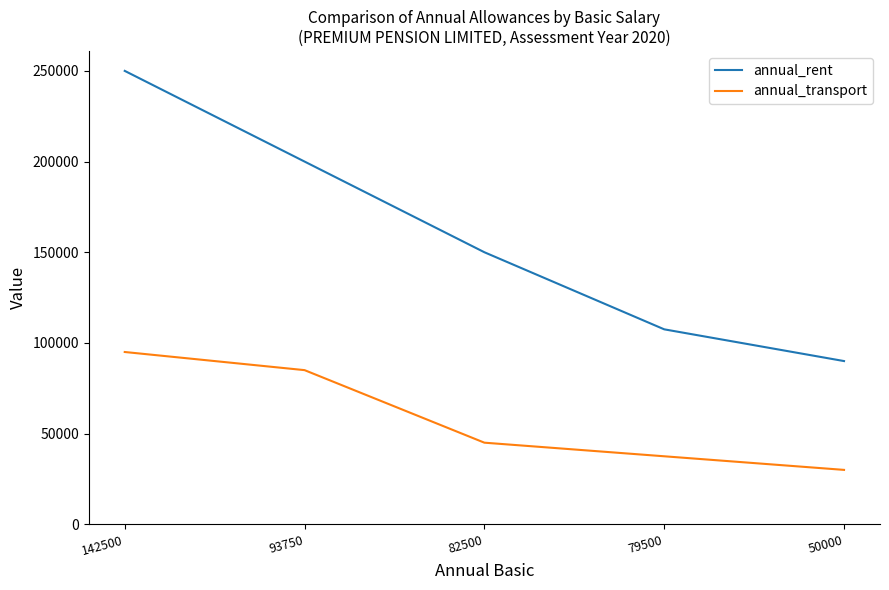

How many lines are shown in the chart?

2